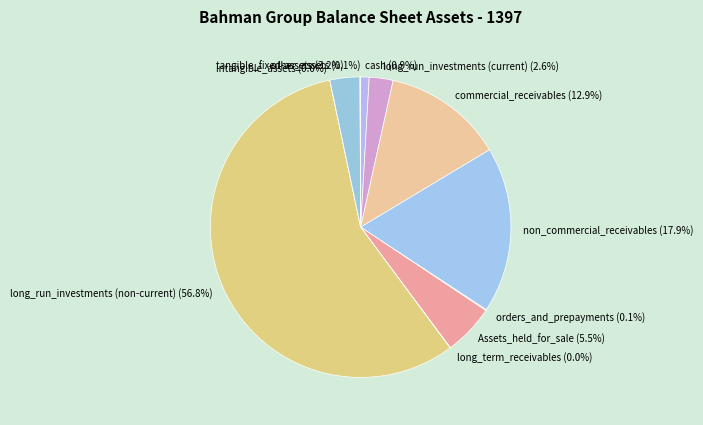

Combined, do tangible_fixed-assets (3.2%) and commercial_receivables (12.9%) account for over 50%?

No